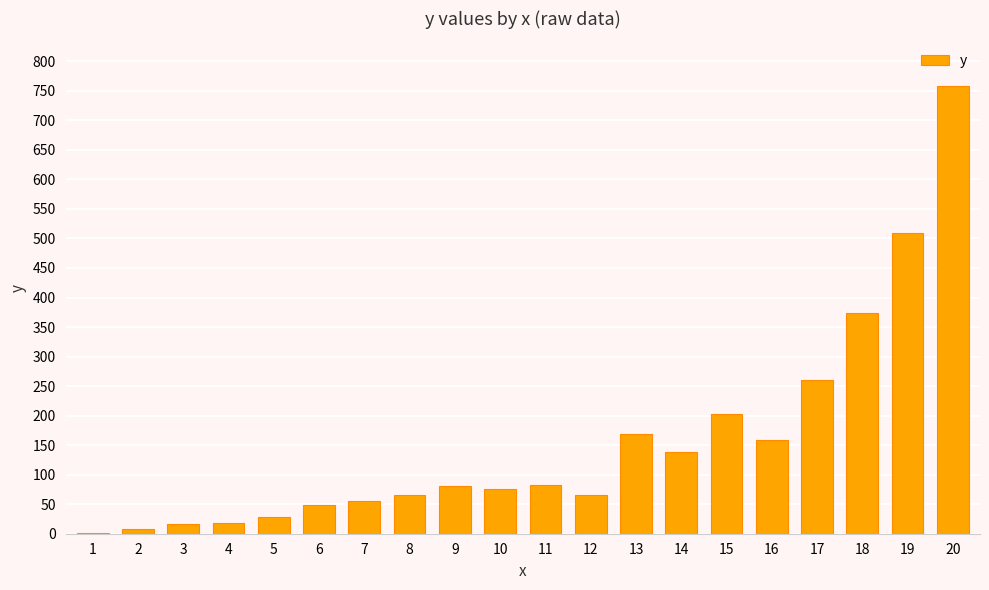

True or false: the data shows 170 at 17.

False